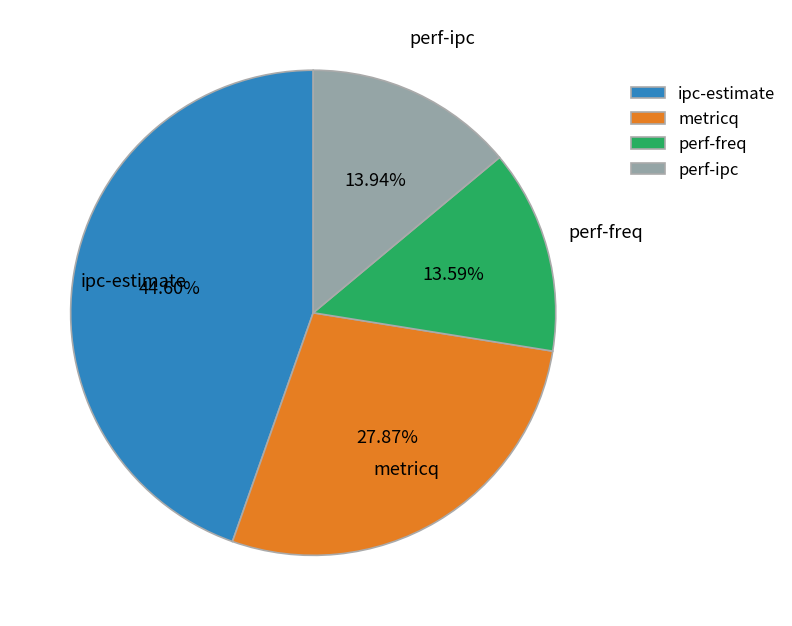

What portion of the pie excludes ipc-estimate?

55.4%